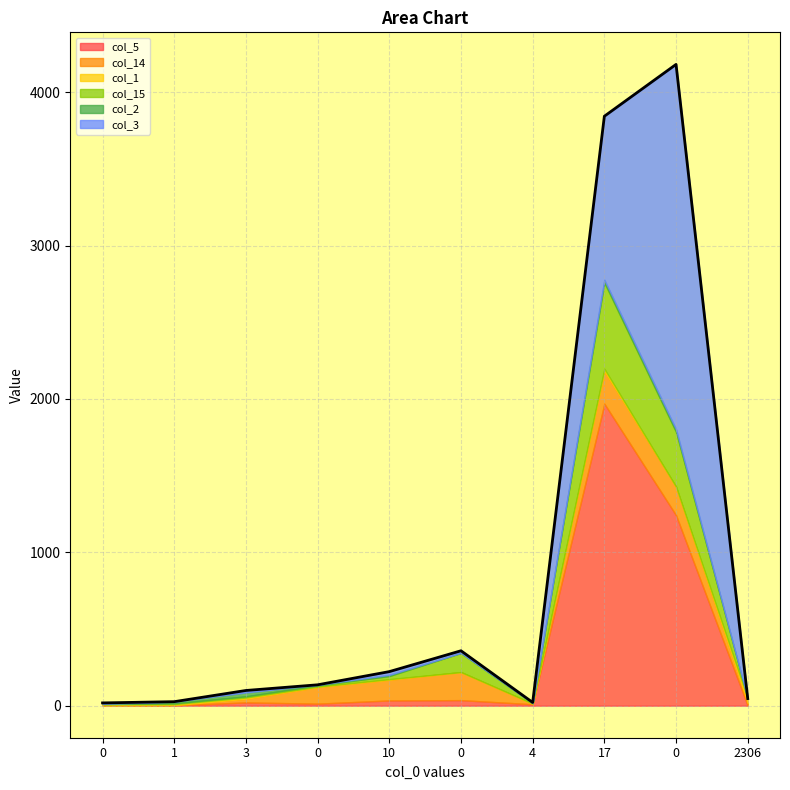

What is the value of the col_15 point at the 1st from the left?

2